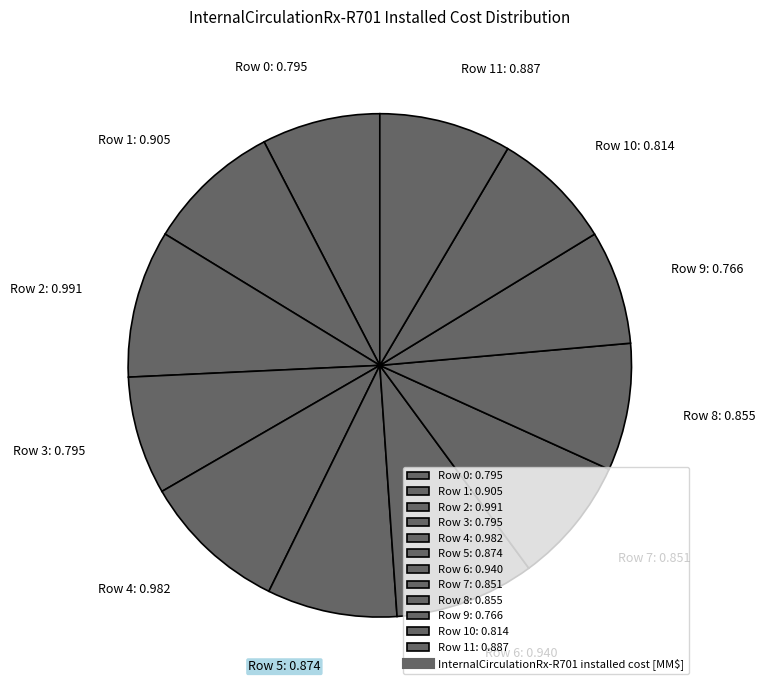

The Row 2: 0.991 slice represents 9% of the pie. True or false?

True